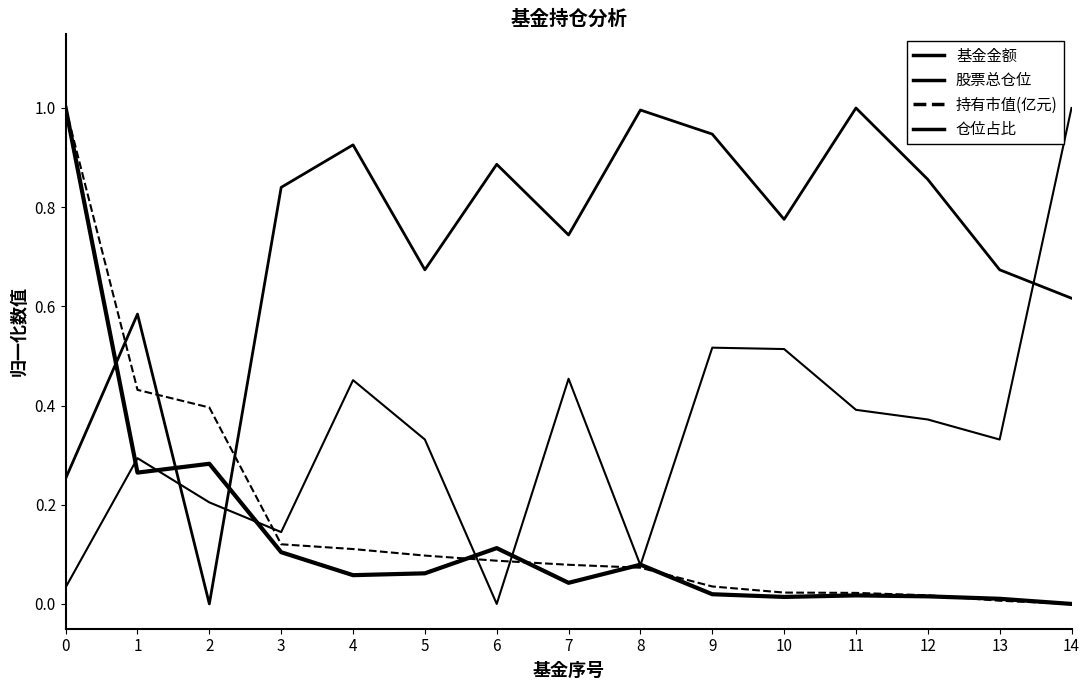

Which series has the largest total across all categories?

股票总仓位